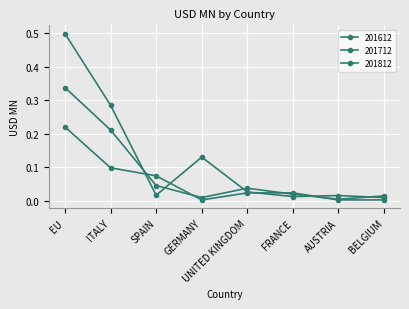

Where is the first local minimum for 201812?

GERMANY